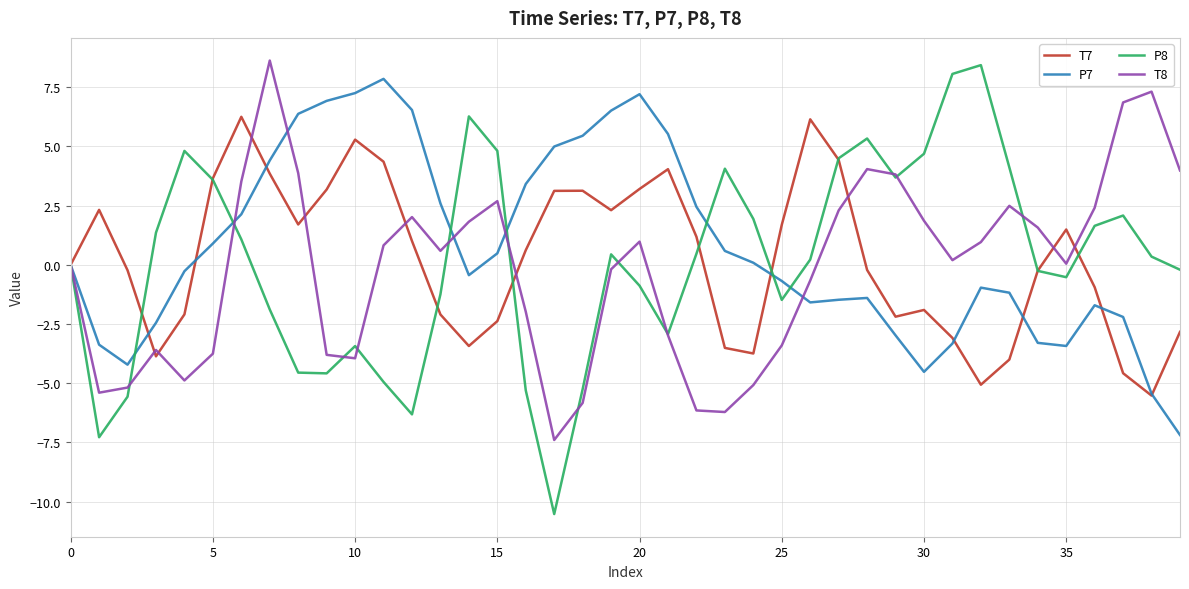

List the series in order of their overall mean, highest first.

P7, T7, P8, T8